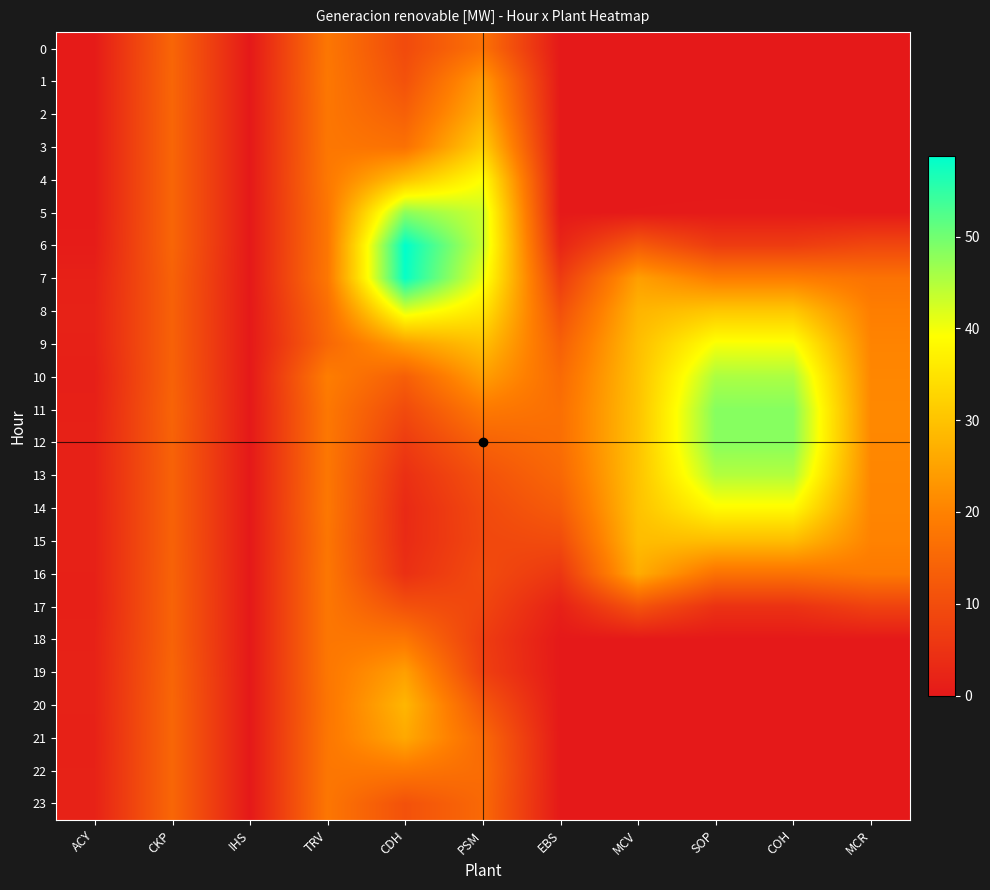

What is the maximum value shown in the chart?

58.7